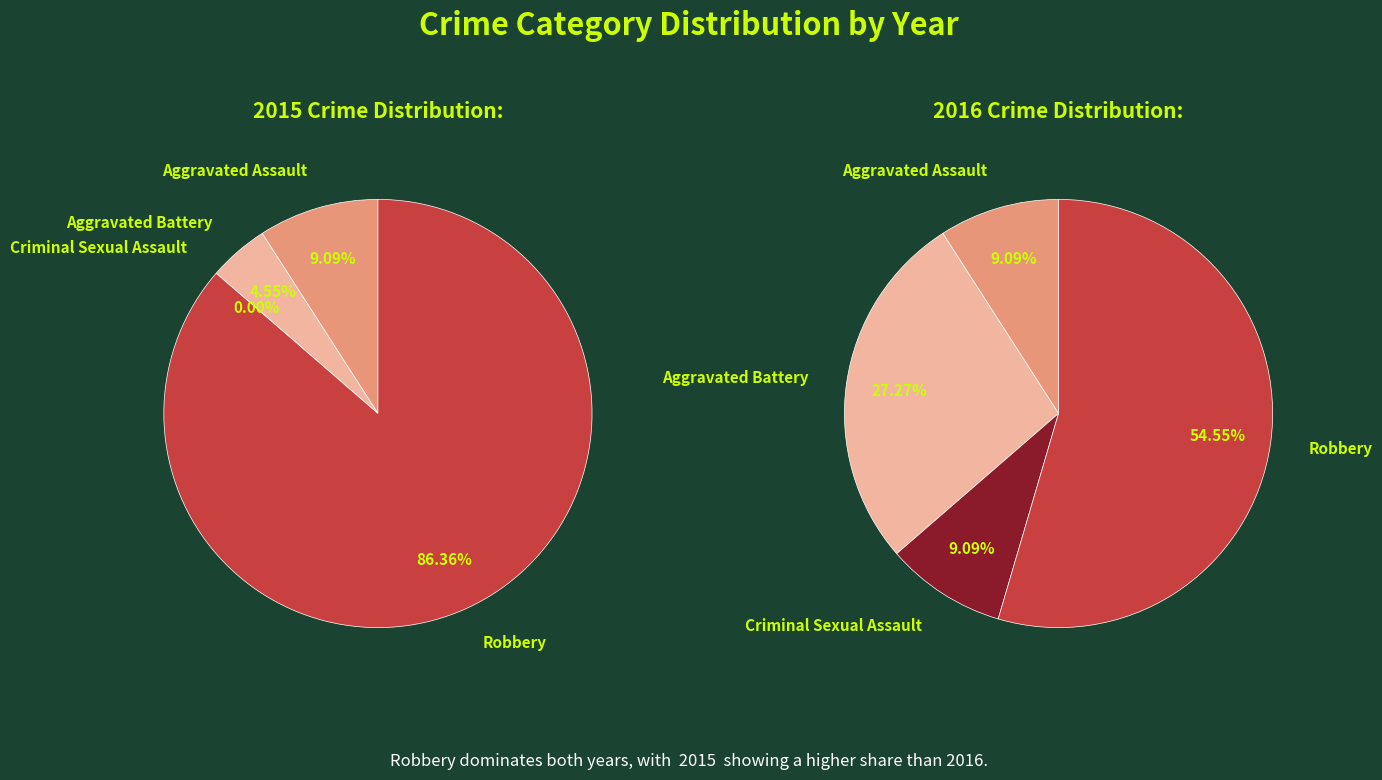

What is the total percentage of Robbery and Aggravated Battery?

90.9%